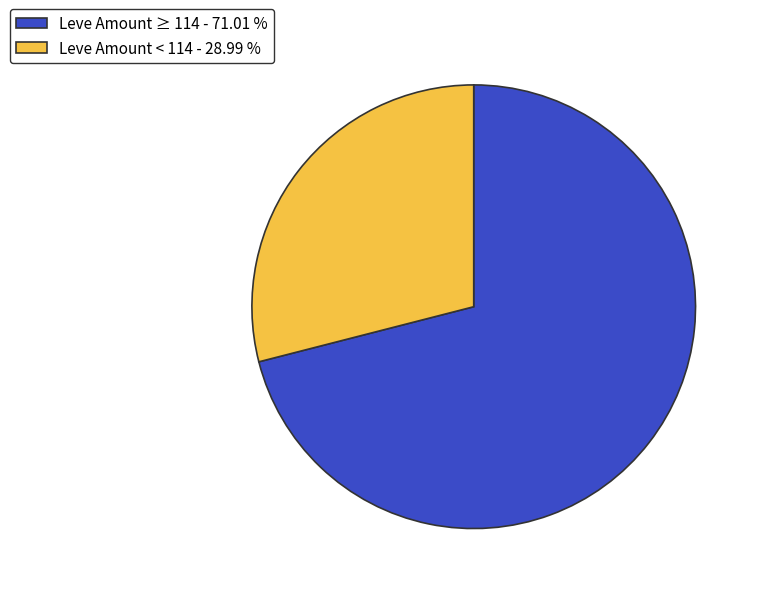

Approximately how many times larger is the value at Leve Amount ≥ 114 - 71.01 % compared to Leve Amount < 114 - 28.99 %?

2.4